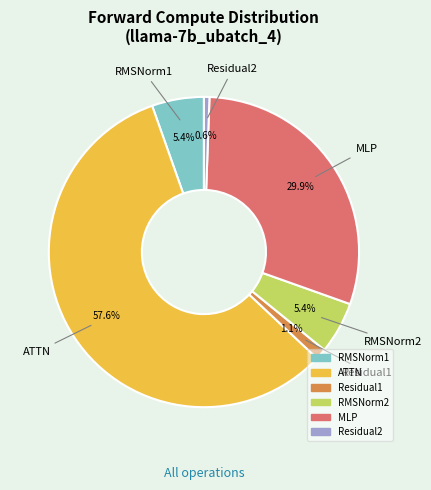

What percentage is NOT represented by Residual2?

99.4%